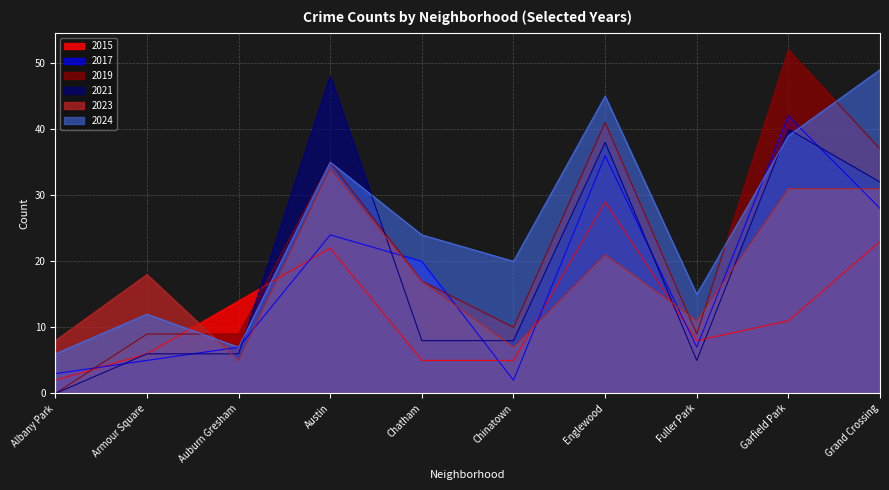

What are all the series names shown in the legend?

2015, 2017, 2019, 2021, 2023, 2024